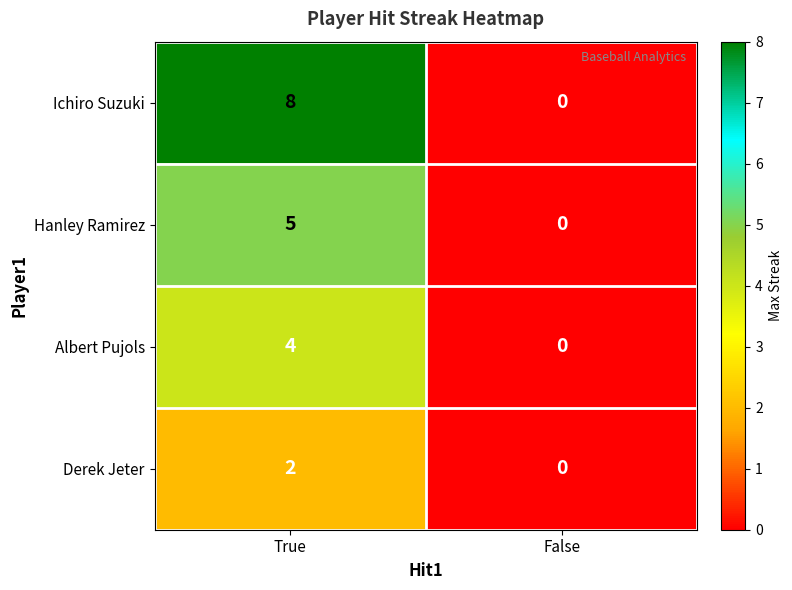

At which category is the sum across all series the highest?

True